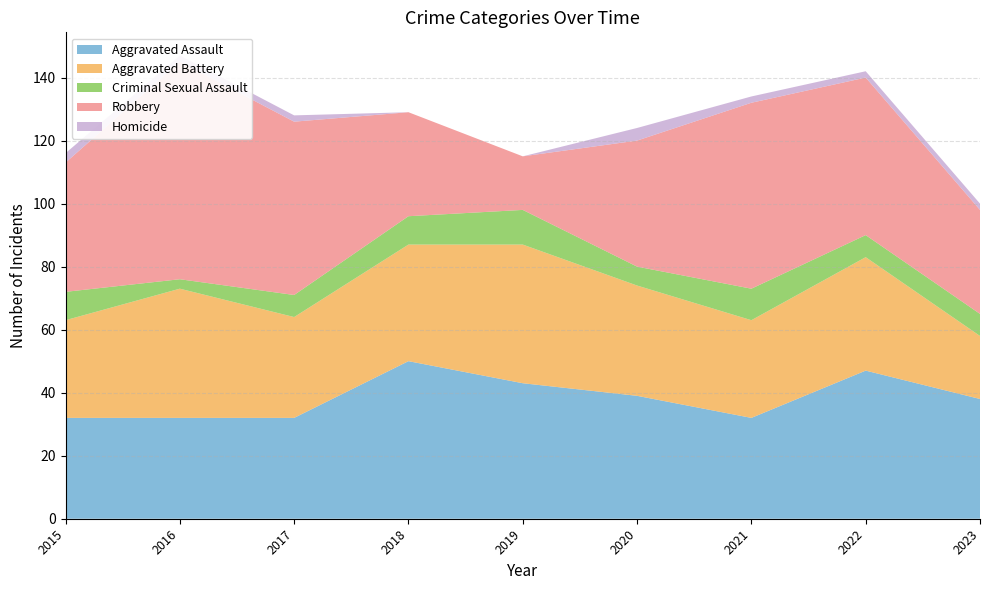

Reading right to left, transcribe all the data shown in this chart.

Aggravated Assault: 38	47	32	39	43	50	32	32	32
Aggravated Battery: 20	36	31	35	44	37	32	41	31
Criminal Sexual Assault: 7	7	10	6	11	9	7	3	9
Robbery: 33	50	59	40	17	33	55	69	41
Homicide: 2	2	2	4	0	0	2	2	3